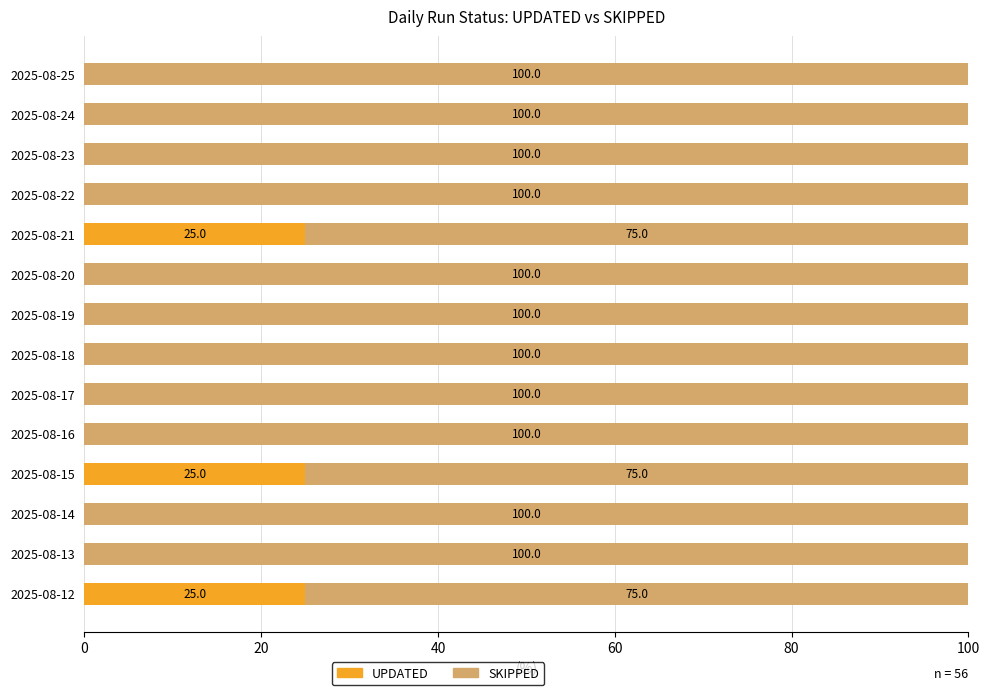

True or false: UPDATED has a value of 12 at 2025-08-20.

False